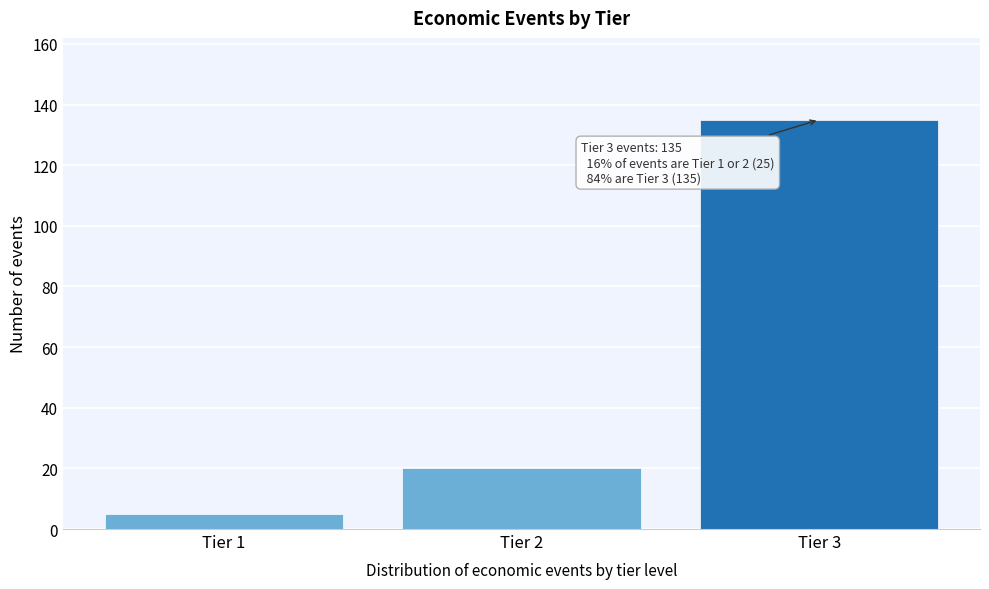

Reading left to right, extract all data points from this chart.

Tier 1=5	Tier 2=20	Tier 3=135